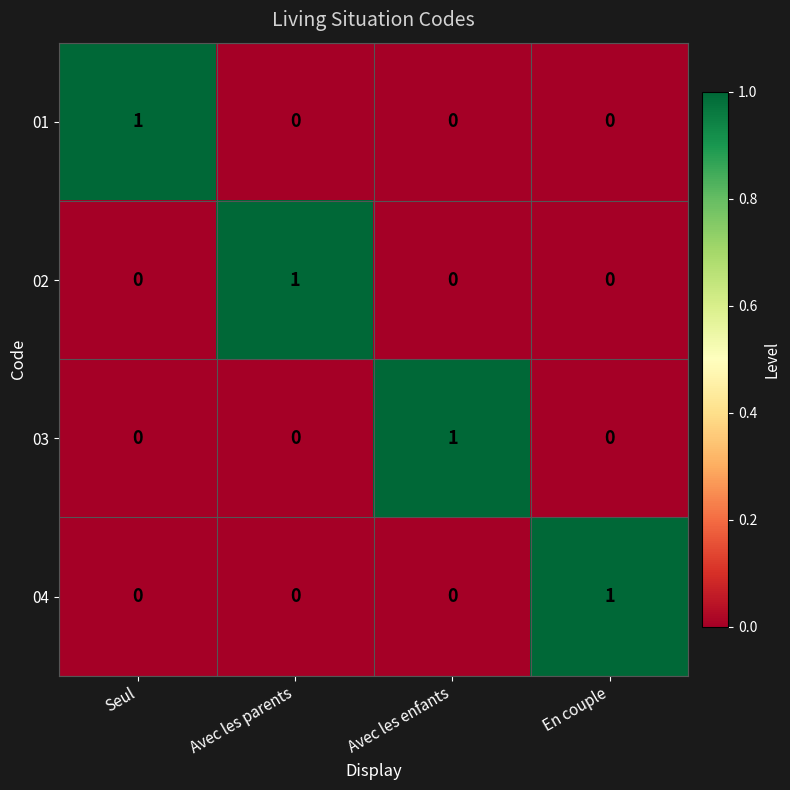

What is the spread (max minus min) of values at En couple?

1